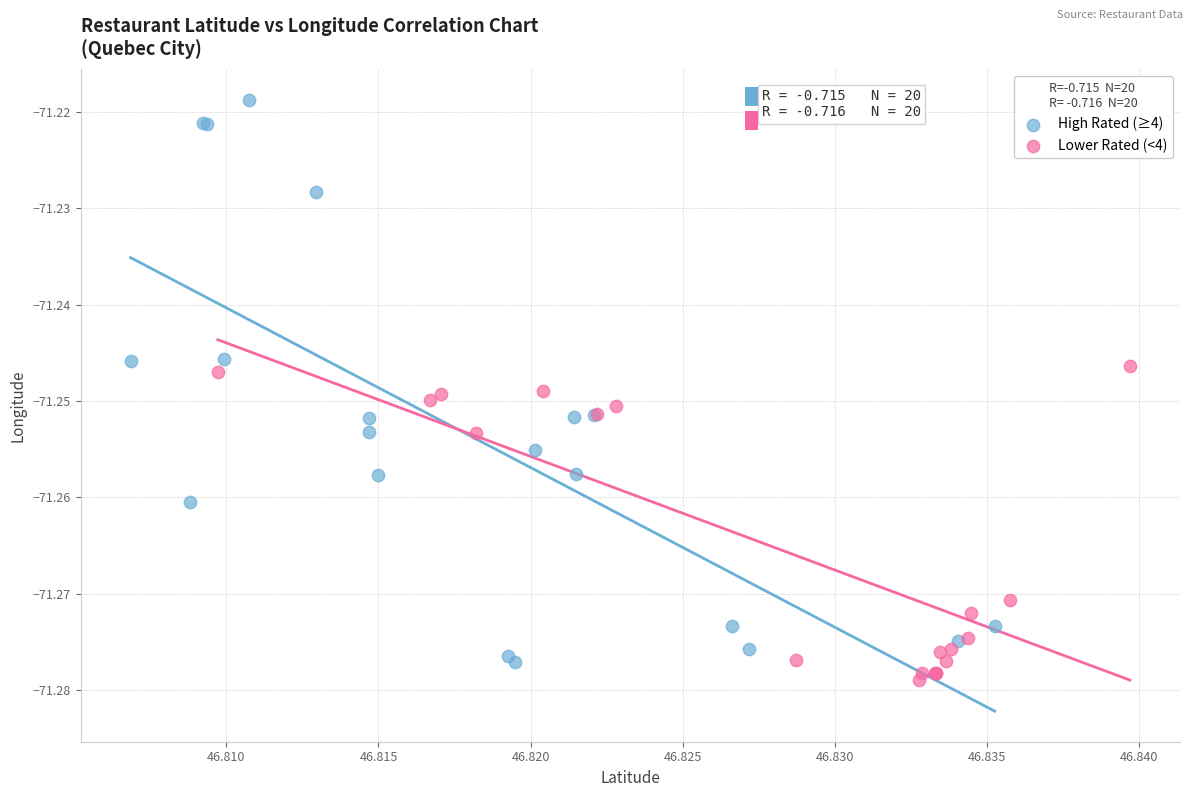

What are all the series names shown in the legend?

High Rated (≥4), Lower Rated (<4)